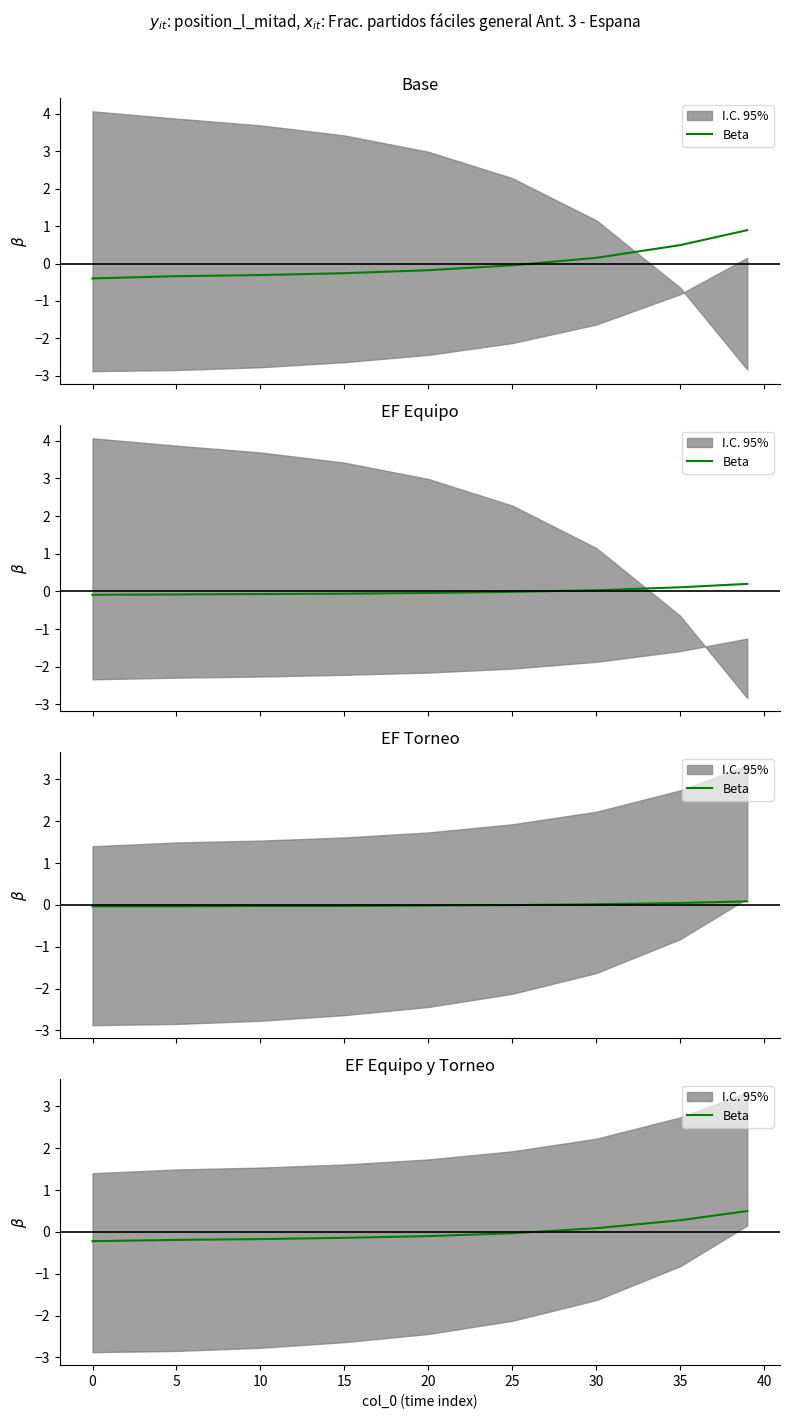

Reading left to right, what are all the values shown in this chart?

-0.2	-0.2	-0.2	-0.1	-0.1	-0.0	0.1	0.3	0.5